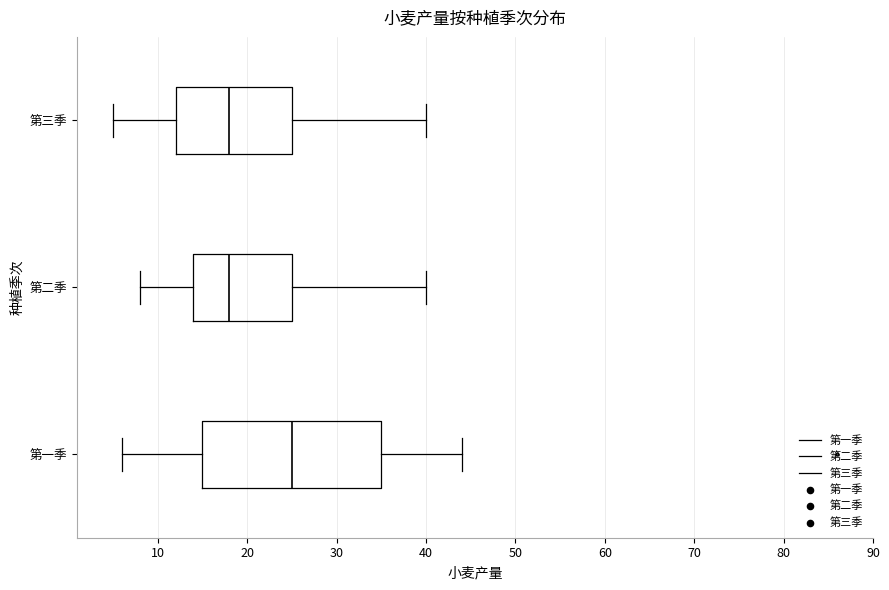

Where is the left edge of the box for 第三季 on the x-axis? The values are not printed on the chart, so give them approximately, as read against the axis.

12